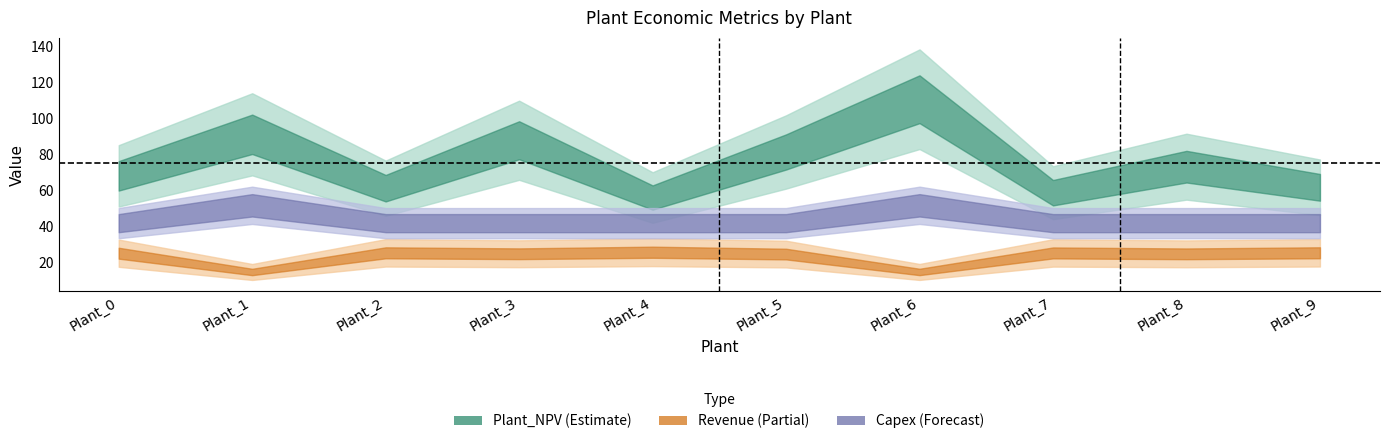

Which series has the largest range (max minus min)?

Plant_NPV